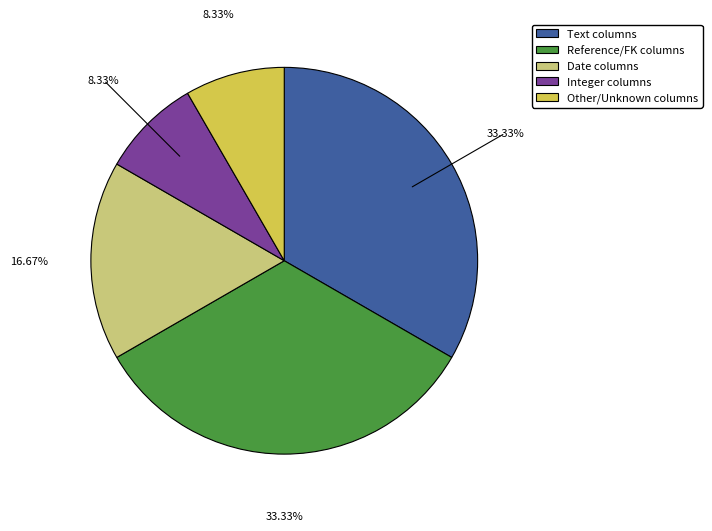

Is there a majority slice in this chart?

No